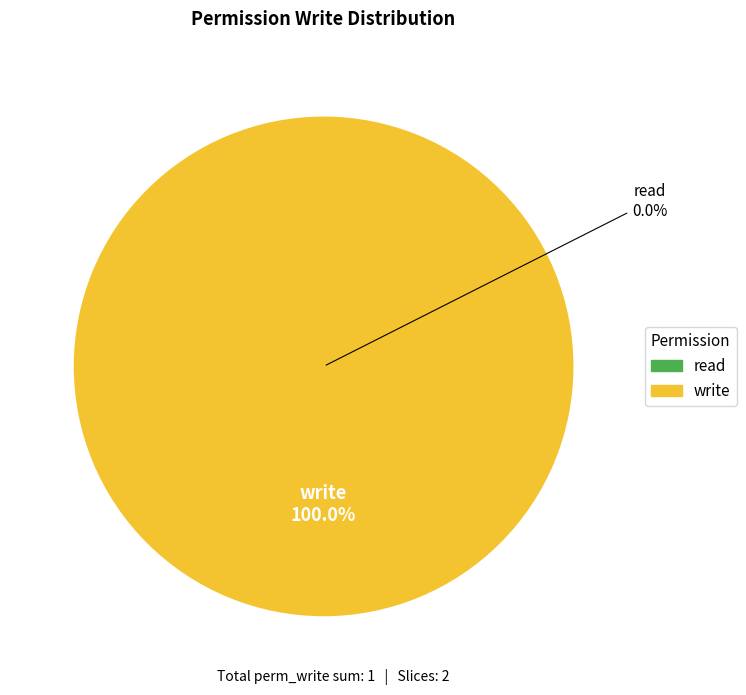

Is the sum of write and read greater than half?

Yes